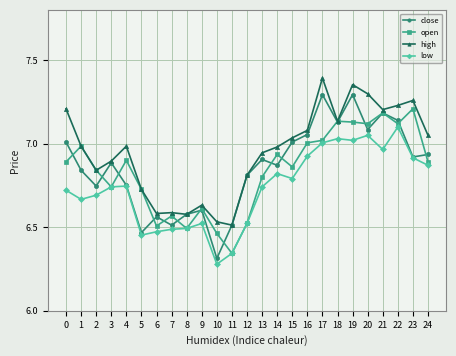

Where is close nearest to the value 6?

10